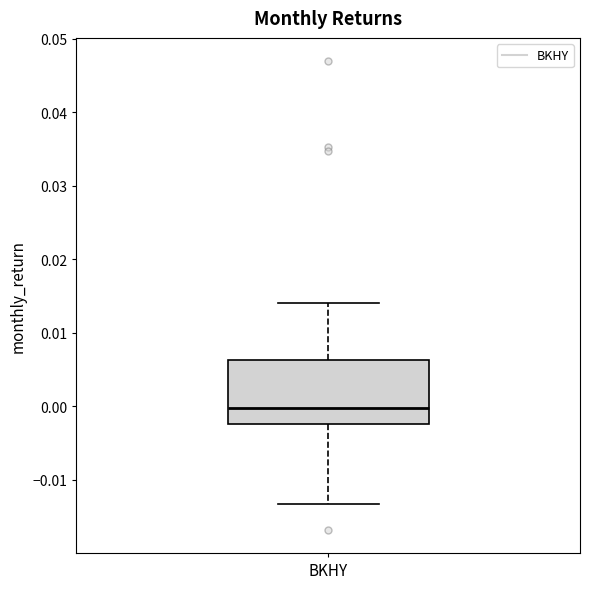

Read this box plot against the y-axis: the position of the median line, the range covered by the box, and the ends of both whiskers. The values are not printed on the chart, so give them approximately, as read against the axis.

median 0.000, box -0.002 to 0.006, whiskers -0.013 to 0.014